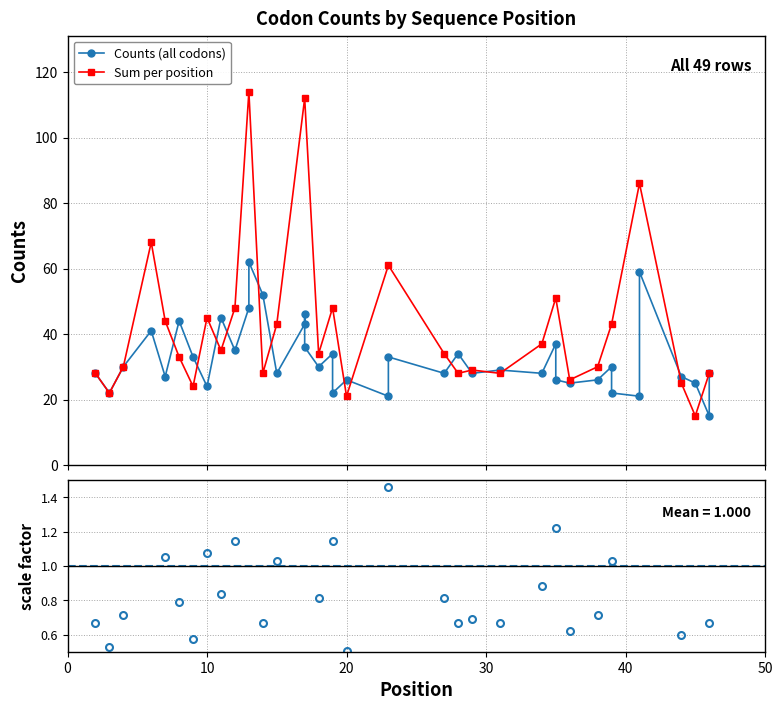

What is the minimum value shown in the chart?

15